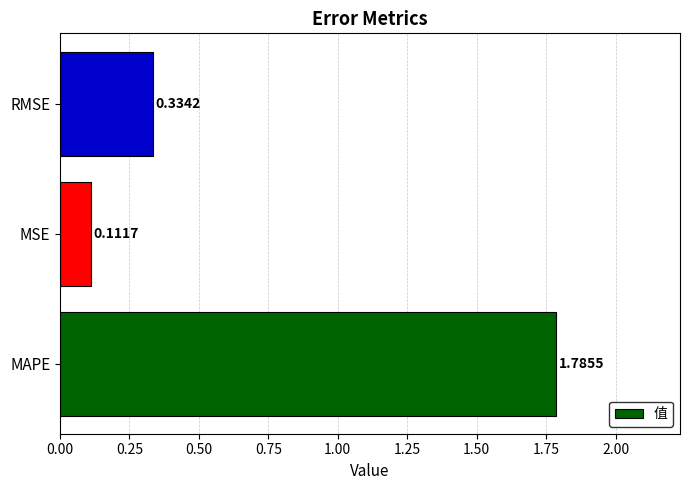

At which category does the chart reach its peak across all series?

MAPE